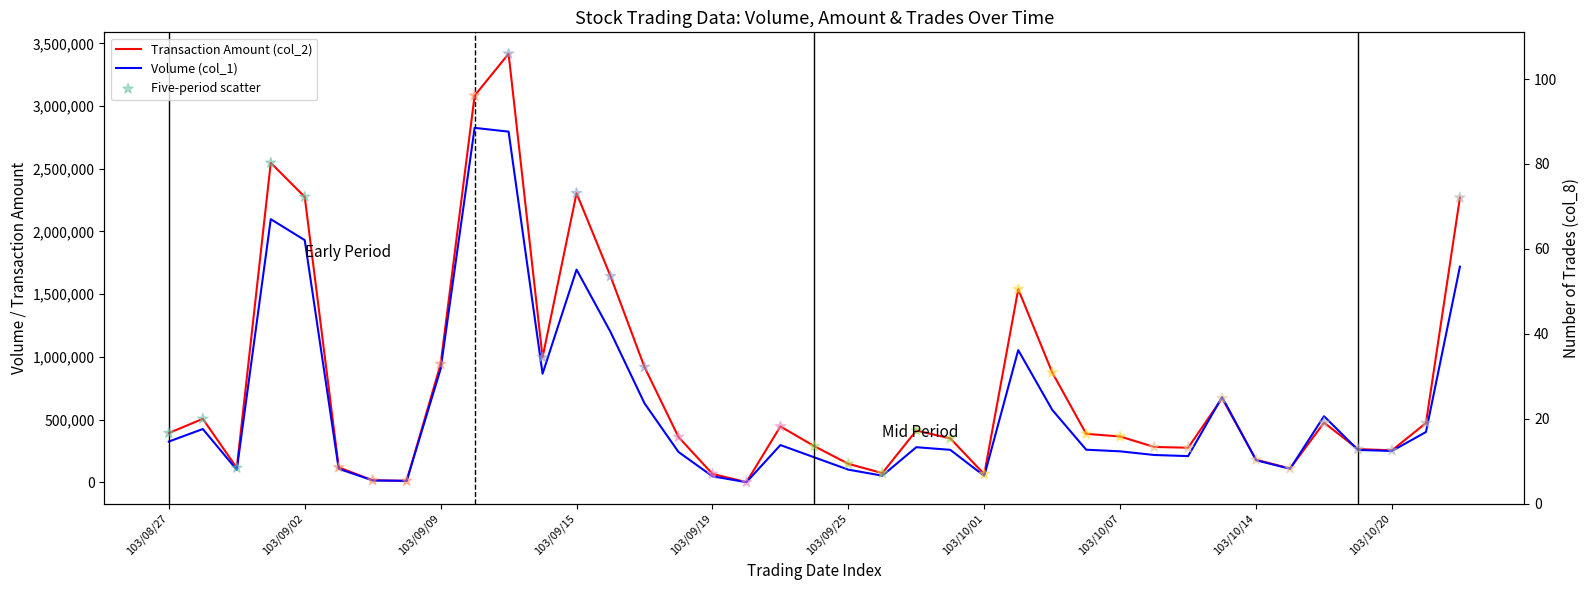

Which series has the largest Y range (max minus min)?

Transaction Amount (col_2)